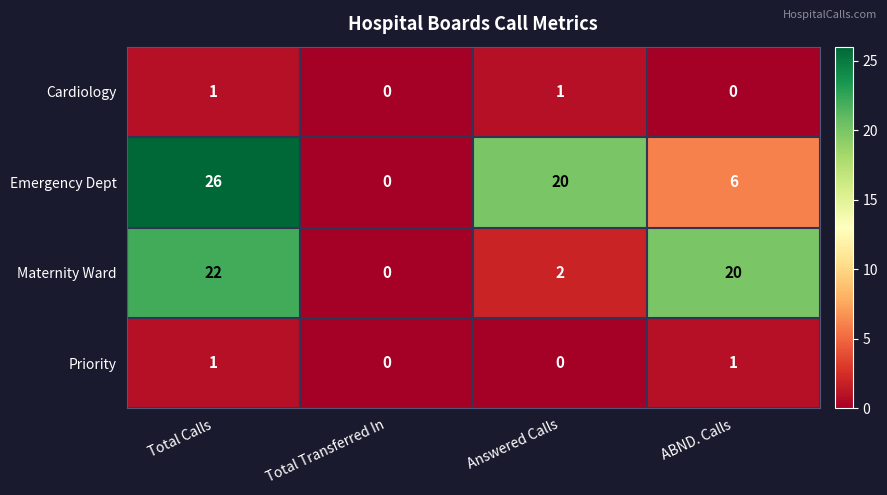

What is the greatest value displayed?

26